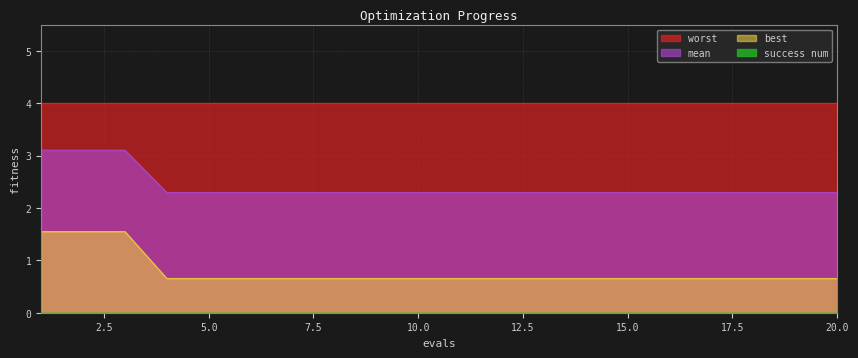

What is the approximate value of best at 3?

1.5